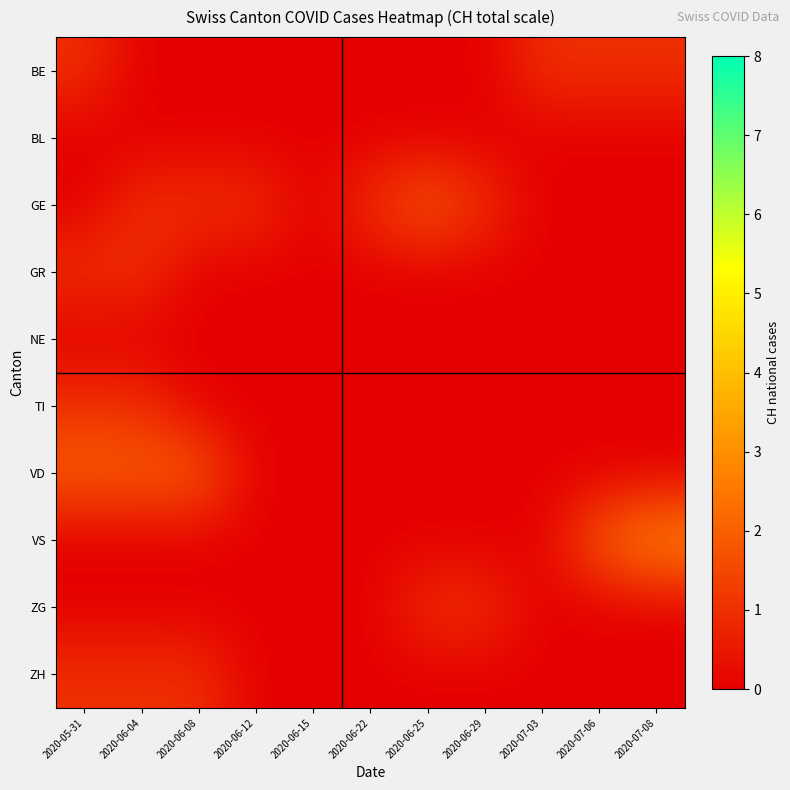

At which category is the sum across all series the highest?

2020-05-31